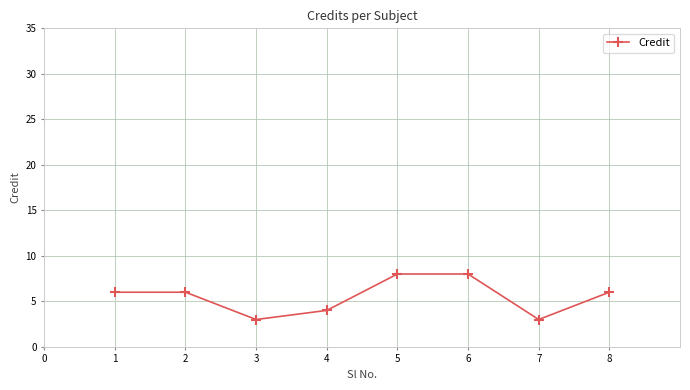

What is the maximum value shown in the chart?

8